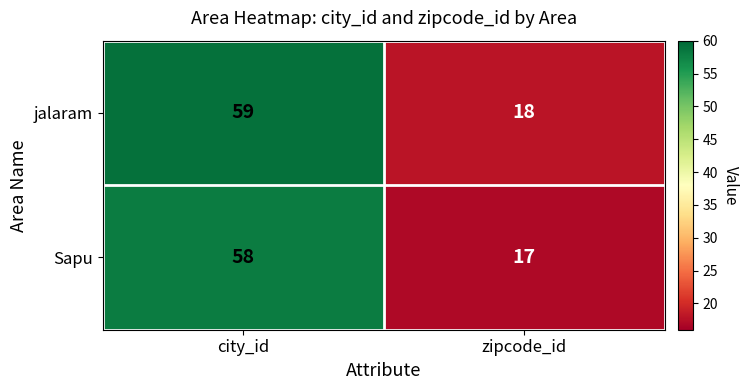

Which series has the largest total across all categories?

jalaram